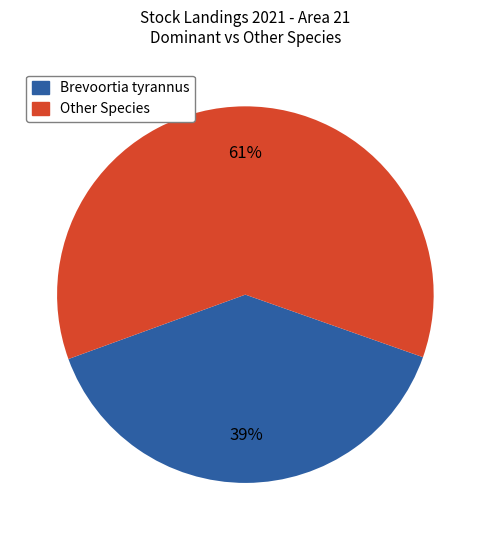

Count the number of slices in the pie.

2